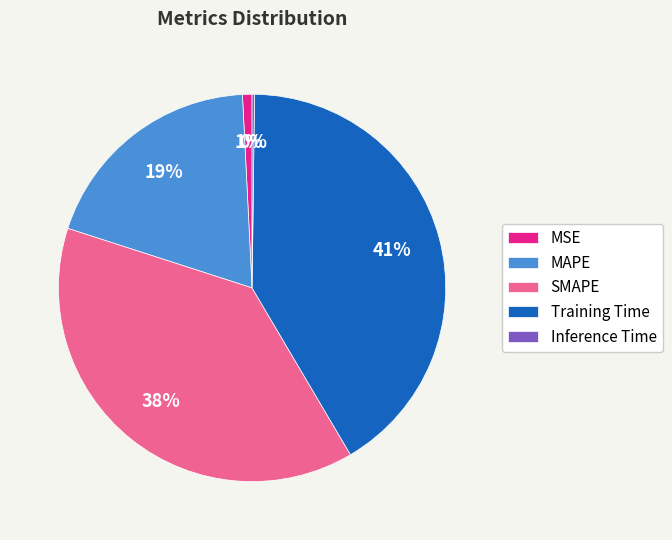

Do Training Time and MAPE together represent more than half of the pie?

Yes